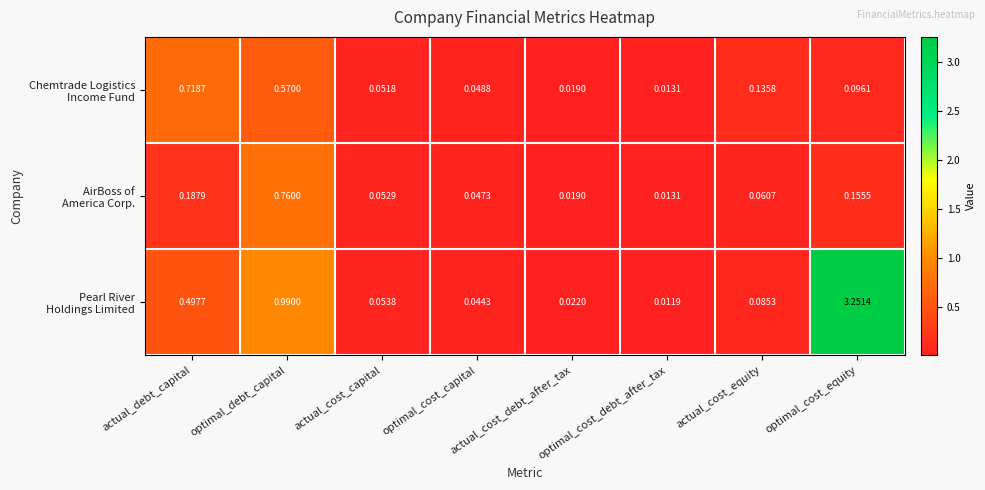

At which category does the chart reach its minimum across all series?

optimal_cost_debt_after_tax